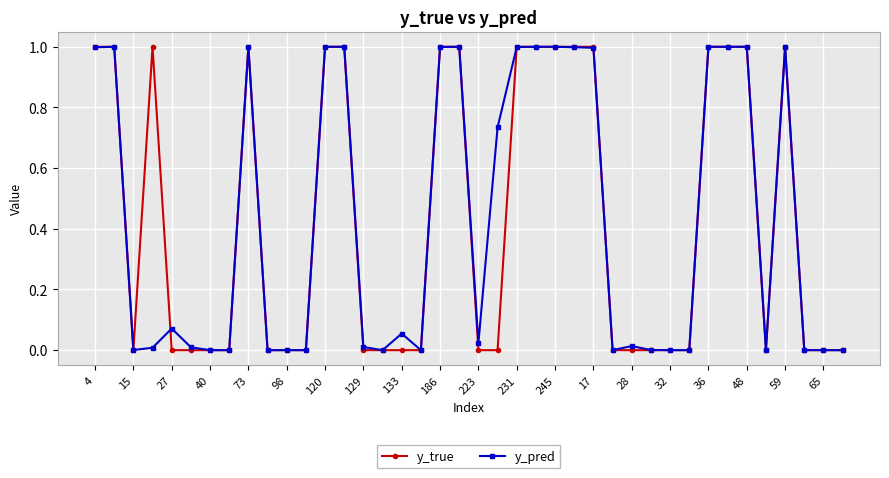

What is the highest value of the y_pred series?

1.0